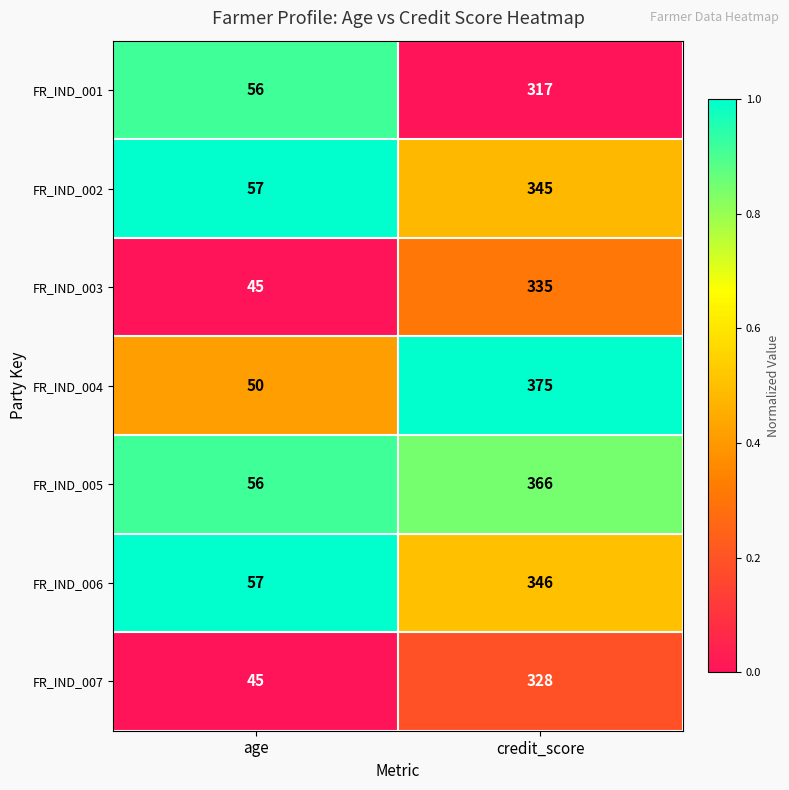

At credit_score, list the series in order from largest to smallest.

FR_IND_004, FR_IND_005, FR_IND_006, FR_IND_002, FR_IND_003, FR_IND_007, FR_IND_001